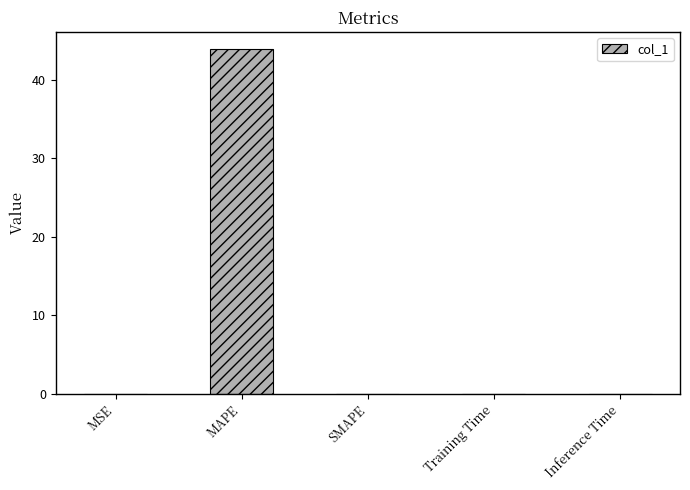

What is the sum of all values?

43.9